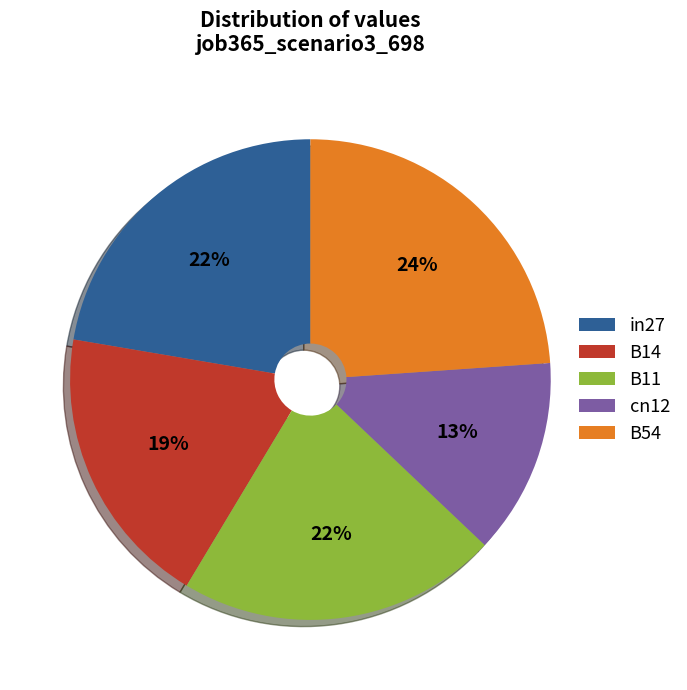

To the nearest percent, what is the average slice percentage?

20%